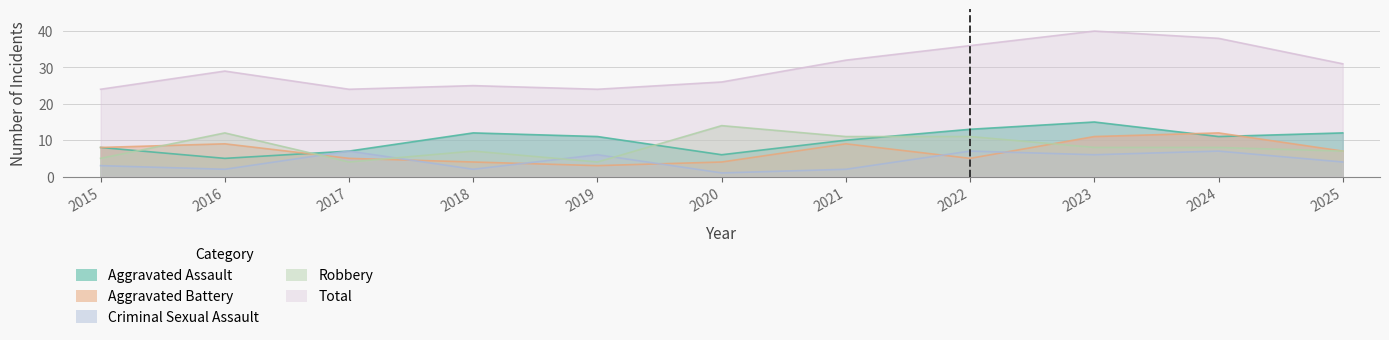

At which category does Robbery reach its first local valley?

2017